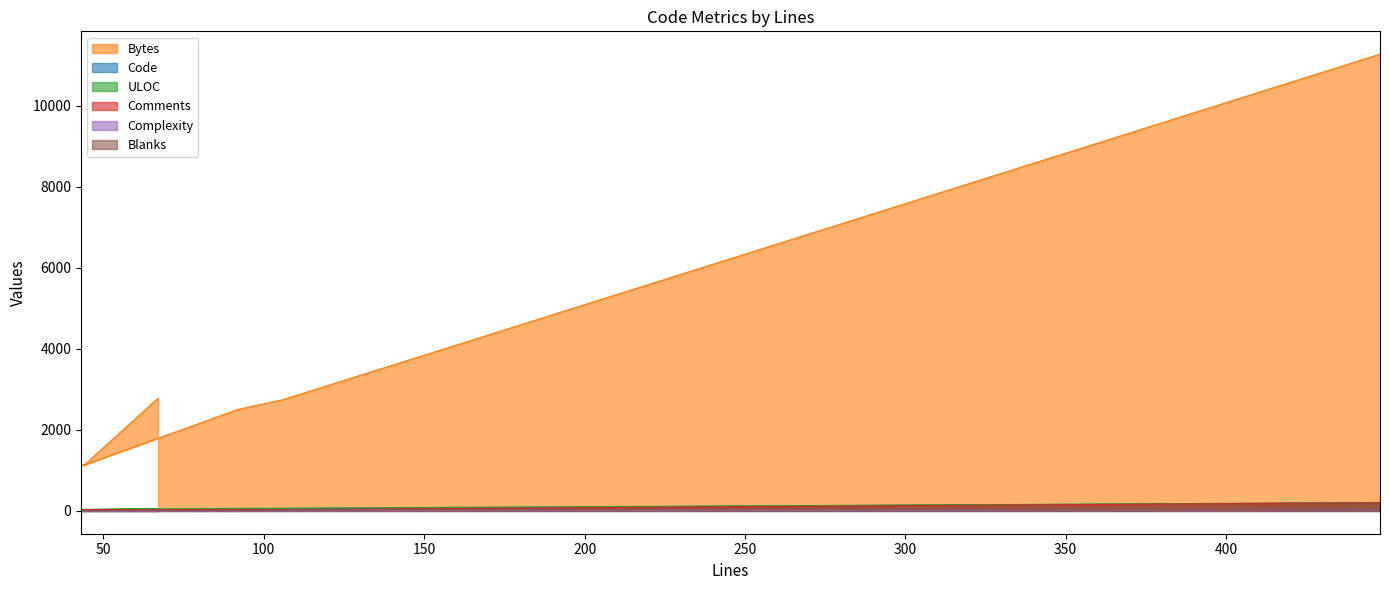

True or false: Code has more than 2 interior local peaks.

False